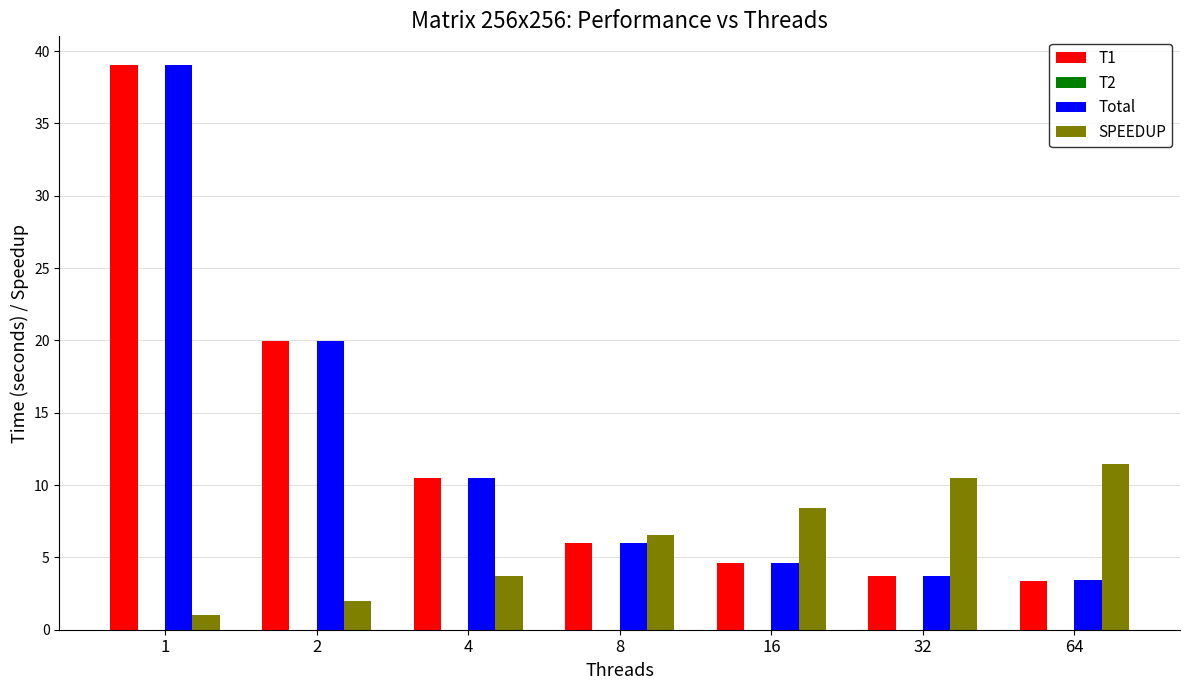

What is the maximum value shown in the chart?

39.1